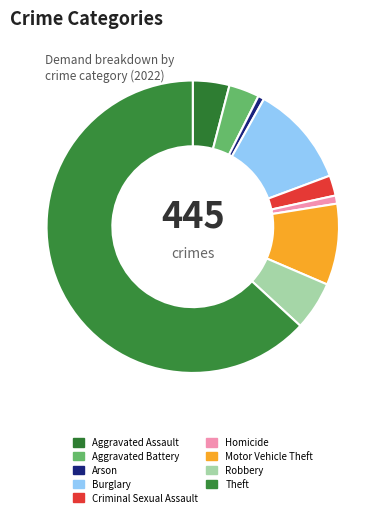

Is it true that Homicide is 7% of the pie?

False